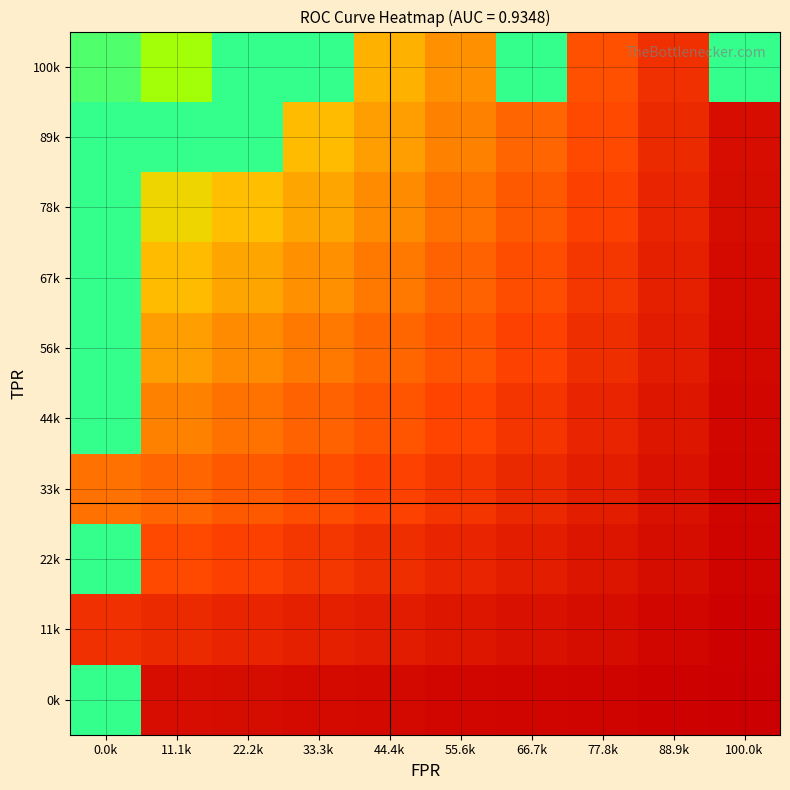

Reading left to right, extract all data points from this chart.

0k: 0.0k=0.9	11.1k=0.0	22.2k=0.0	33.3k=0.0	44.4k=0.0	55.6k=0.0	66.7k=0.0	77.8k=0.0	88.9k=0.0	100.0k=0.0
11k: 0.0k=0.1	11.1k=0.1	22.2k=0.1	33.3k=0.1	44.4k=0.1	55.6k=0.1	66.7k=0.1	77.8k=0.0	88.9k=0.0	100.0k=0.0
22k: 0.0k=0.9	11.1k=0.2	22.2k=0.2	33.3k=0.2	44.4k=0.1	55.6k=0.1	66.7k=0.1	77.8k=0.1	88.9k=0.0	100.0k=0.0
33k: 0.0k=0.3	11.1k=0.3	22.2k=0.3	33.3k=0.2	44.4k=0.2	55.6k=0.2	66.7k=0.1	77.8k=0.1	88.9k=0.1	100.0k=0.0
44k: 0.0k=0.9	11.1k=0.4	22.2k=0.3	33.3k=0.3	44.4k=0.2	55.6k=0.2	66.7k=0.2	77.8k=0.1	88.9k=0.1	100.0k=0.0
56k: 0.0k=0.9	11.1k=0.5	22.2k=0.4	33.3k=0.4	44.4k=0.3	55.6k=0.2	66.7k=0.2	77.8k=0.1	88.9k=0.1	100.0k=0.0
67k: 0.0k=0.9	11.1k=0.6	22.2k=0.5	33.3k=0.4	44.4k=0.4	55.6k=0.3	66.7k=0.2	77.8k=0.2	88.9k=0.1	100.0k=0.0
78k: 0.0k=0.9	11.1k=0.6	22.2k=0.6	33.3k=0.5	44.4k=0.4	55.6k=0.3	66.7k=0.3	77.8k=0.2	88.9k=0.1	100.0k=0.0
89k: 0.0k=0.9	11.1k=0.9	22.2k=0.9	33.3k=0.6	44.4k=0.5	55.6k=0.4	66.7k=0.3	77.8k=0.2	88.9k=0.1	100.0k=0.0
100k: 0.0k=0.9	11.1k=0.8	22.2k=0.9	33.3k=0.9	44.4k=0.5	55.6k=0.4	66.7k=0.9	77.8k=0.2	88.9k=0.1	100.0k=0.9